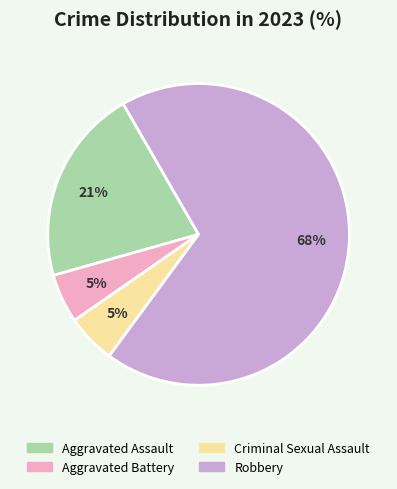

Between Criminal Sexual Assault and Aggravated Assault, which is larger?

Aggravated Assault